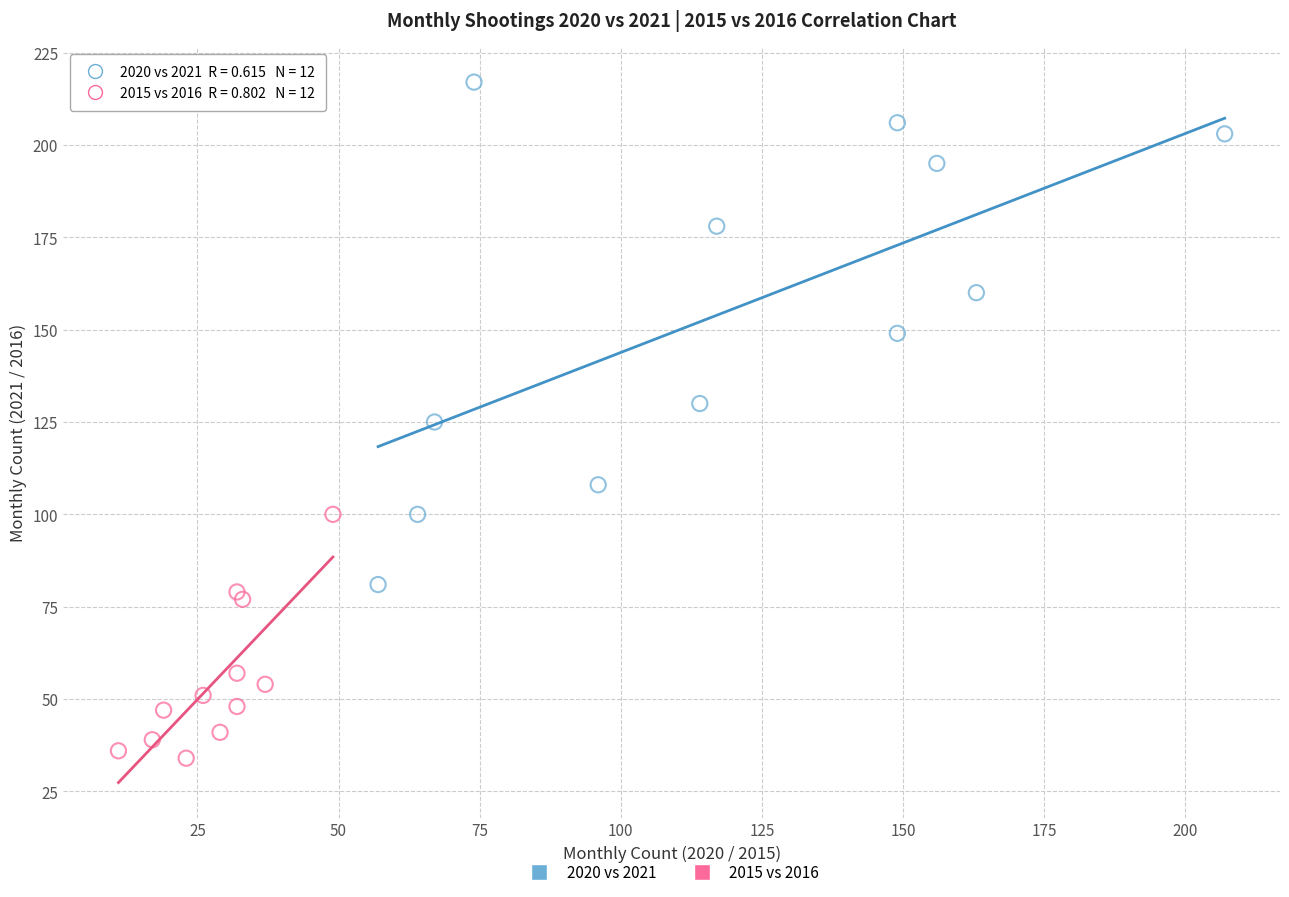

What are all the series names shown in the legend?

2020 vs 2021, 2015 vs 2016